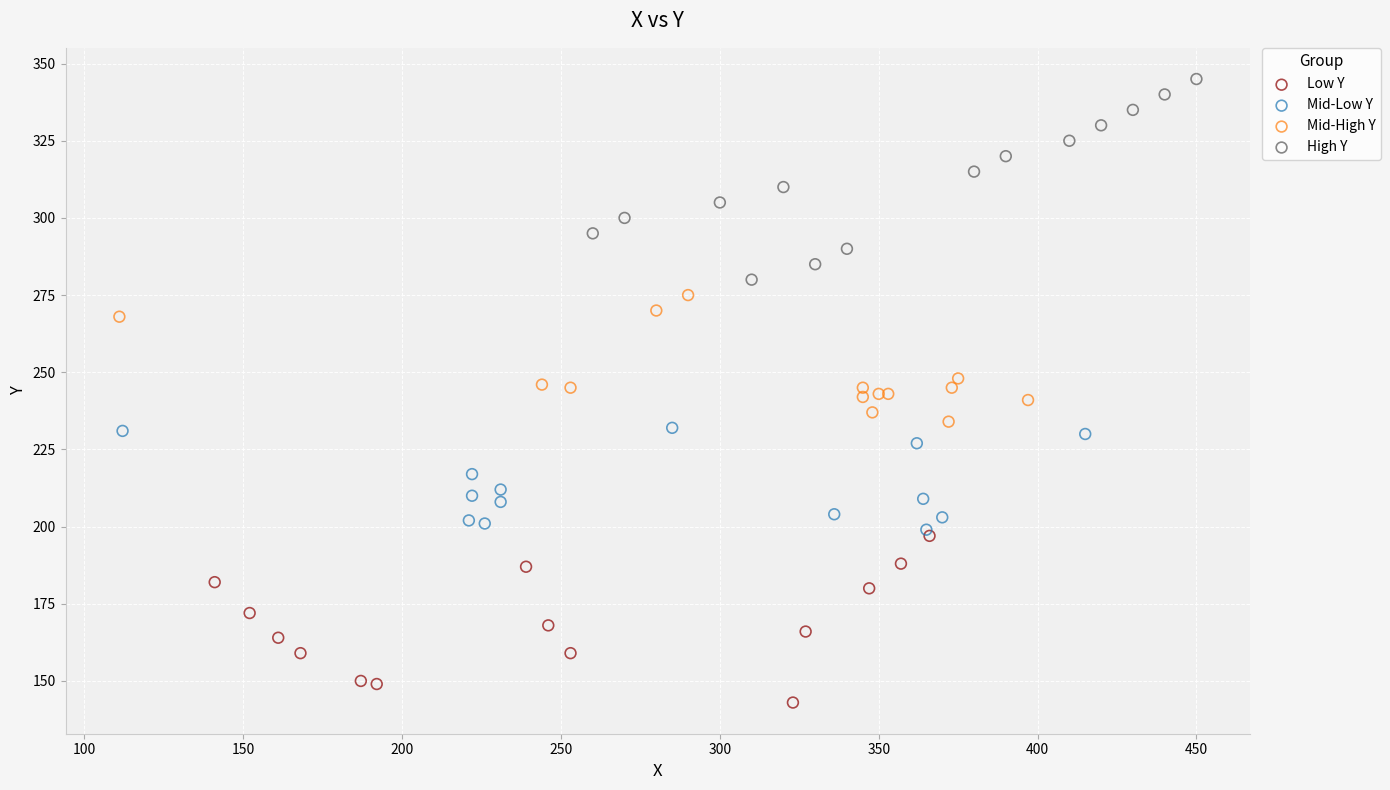

Which series contains the lowest Y value?

Low Y